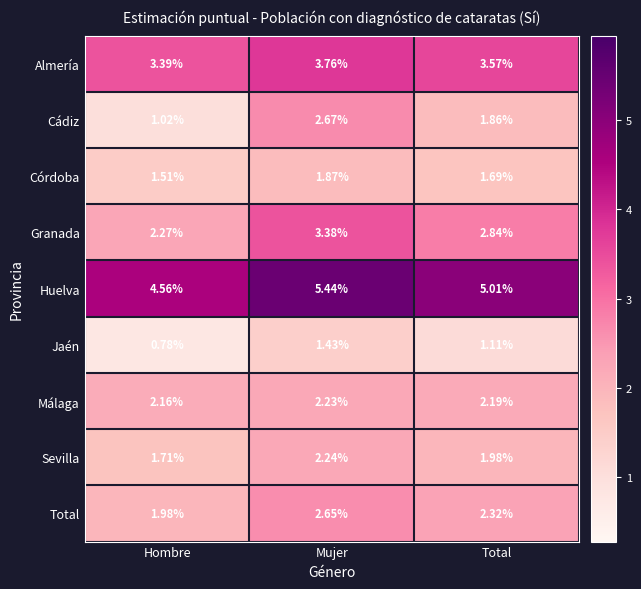

Is the value of Total at Mujer greater than the value of Huelva at Hombre?

No